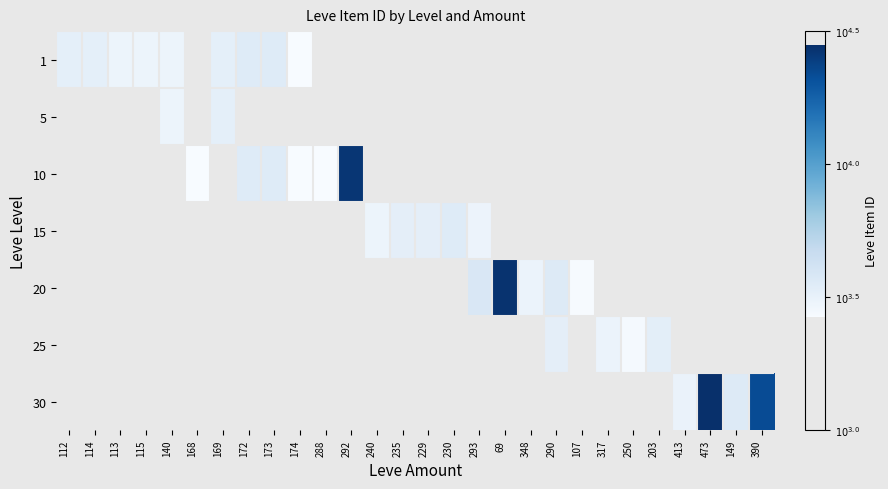

At how many categories does at least one series exceed 4?

4